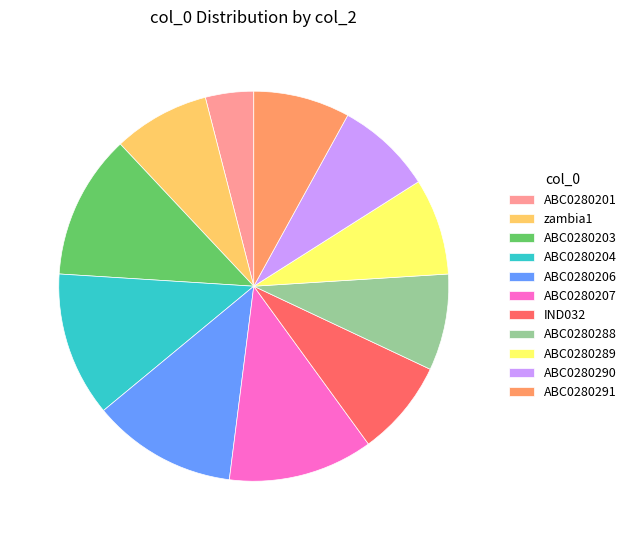

Which has a higher value, ABC0280289 or ABC0280201?

ABC0280289